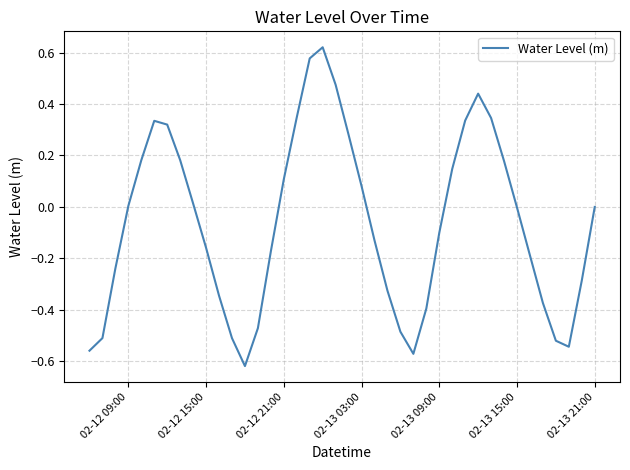

How many points are higher than both their immediate neighbors (excluding endpoints)?

3